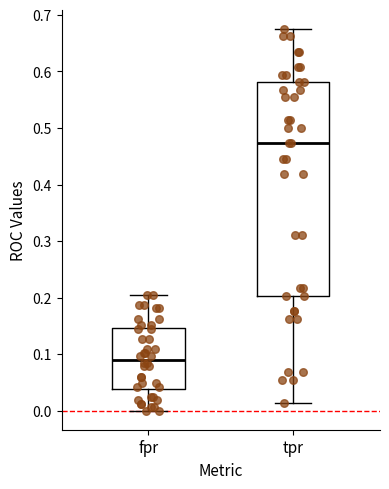

Reading left to right, read every box against the y-axis: the position of its median line, the range the box covers, and the ends of its whiskers. The values are not printed on the chart, so give them approximately, as read against the axis.

fpr: median 0.09, box 0.04 to 0.15, whiskers 0.00 to 0.20
tpr: median 0.47, box 0.20 to 0.58, whiskers 0.01 to 0.68